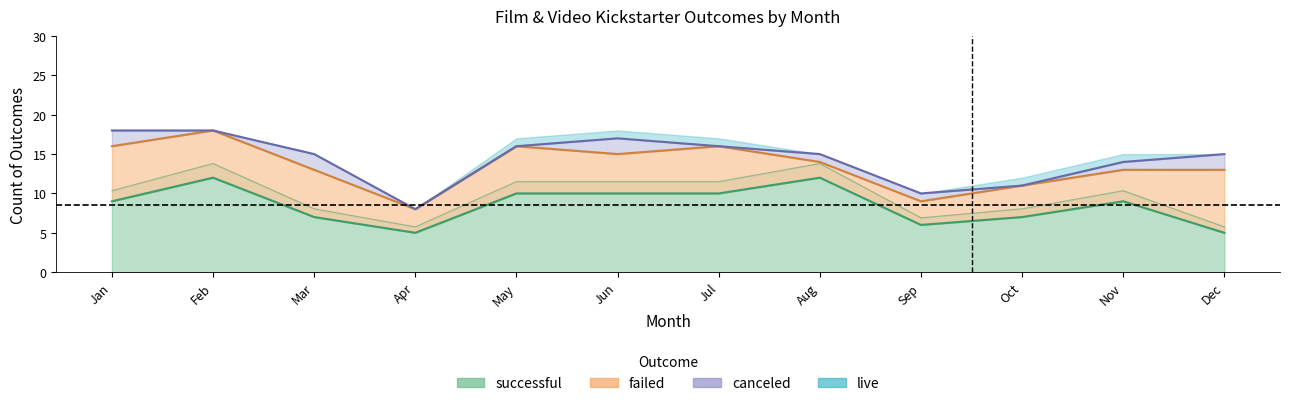

What is the approximate value of successful at Mar?

7